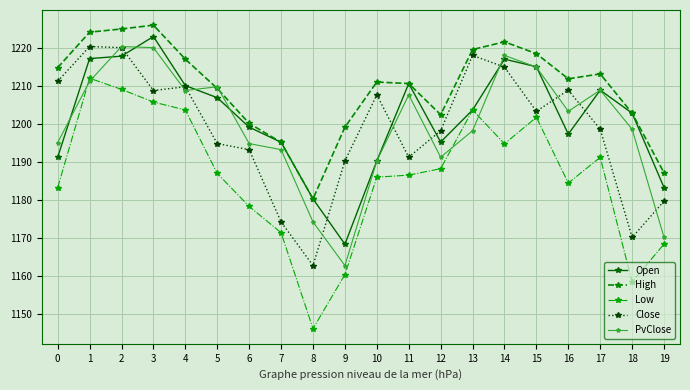

At which label does Low first exceed 1186?

1